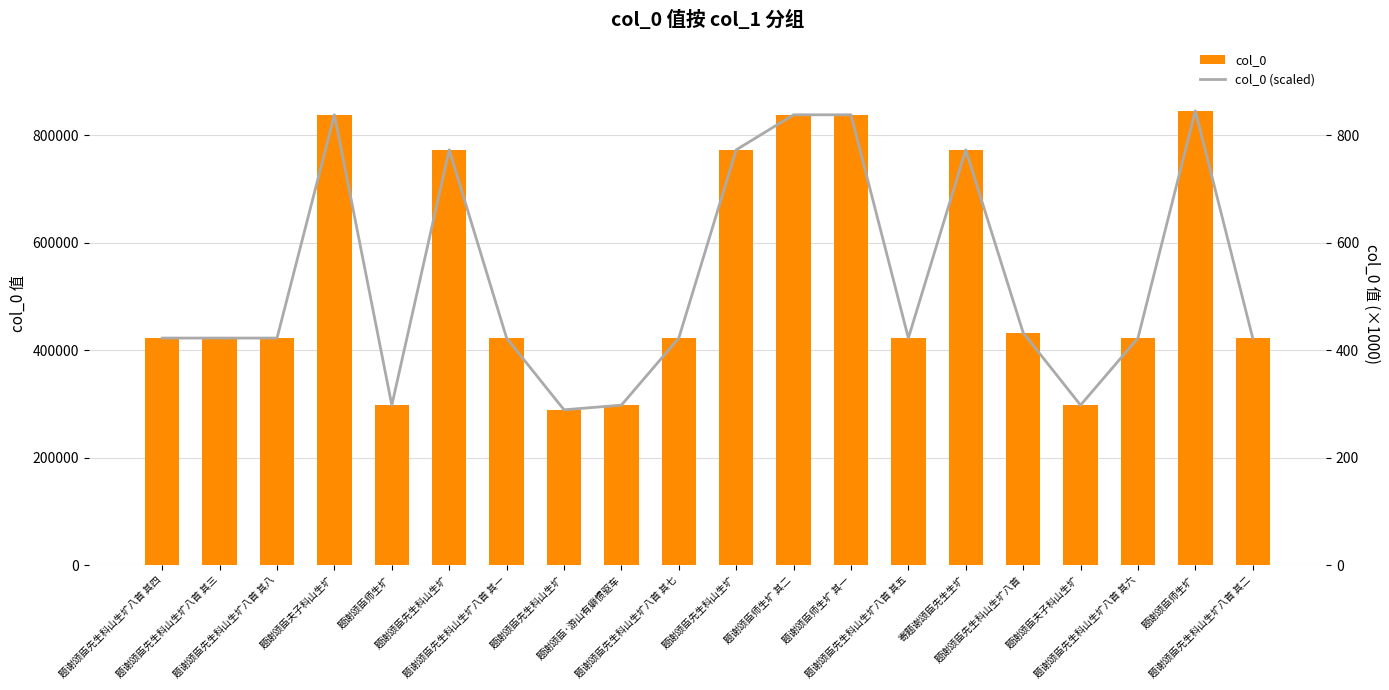

Read the col_0 (scaled) value at 题谢颂臣先生科山生圹八首 其八.

422.5